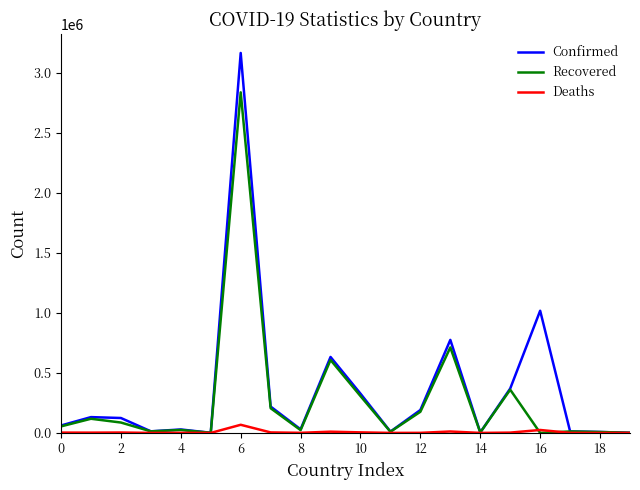

List the series in order of their peak value, highest first.

Confirmed, Recovered, Deaths